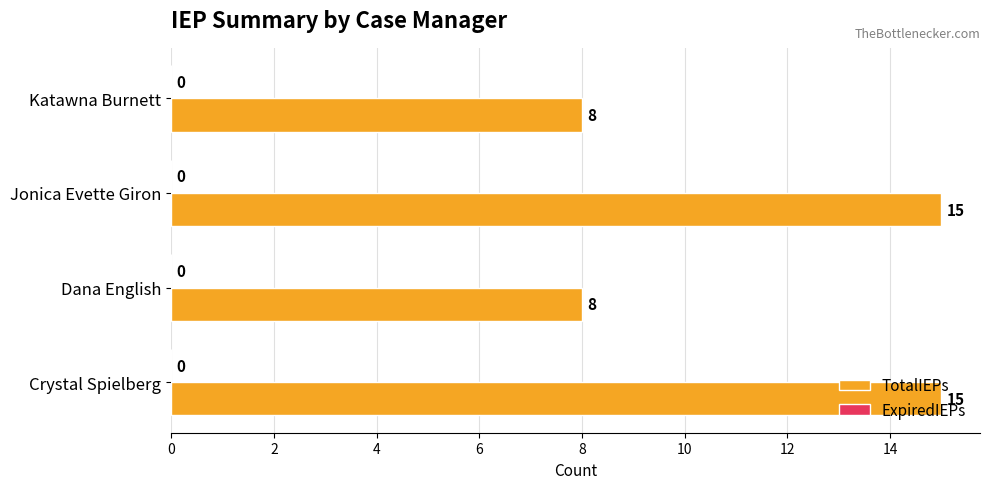

What is the difference between the values at Dana English and Crystal Spielberg?

7